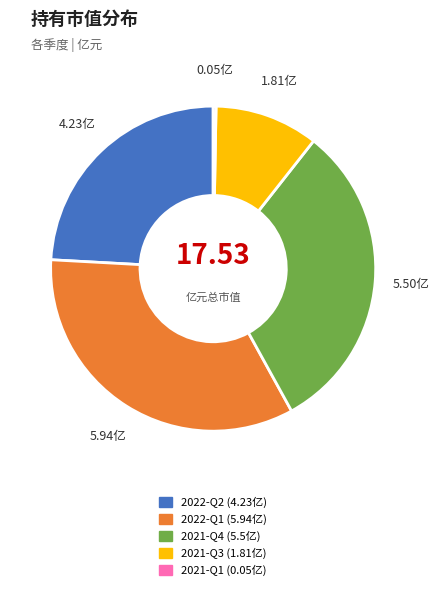

How many slices are in this pie chart?

5